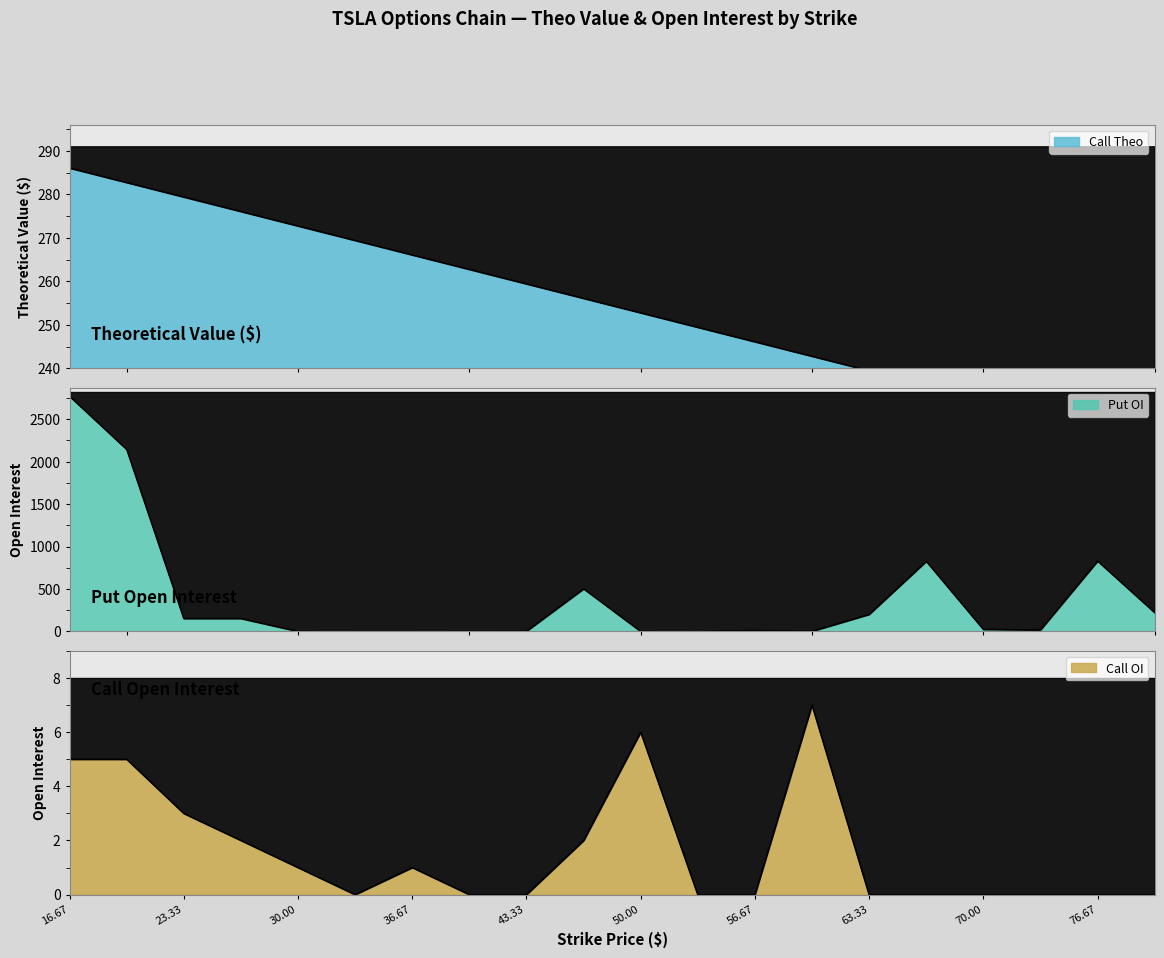

What is the label of the 19th point from the left?

76.67